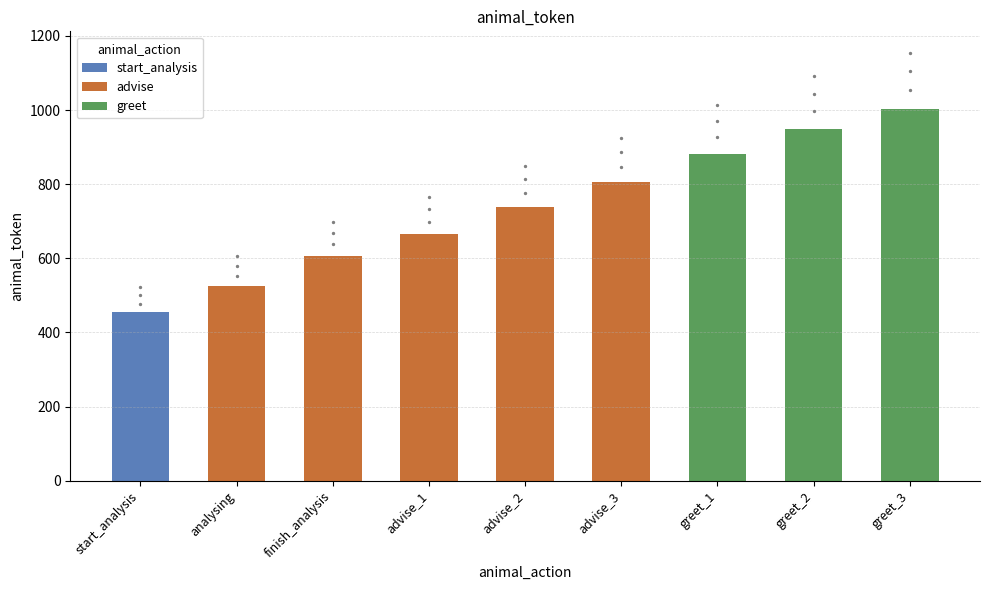

What is the change in value from finish_analysis to greet_3?

+397